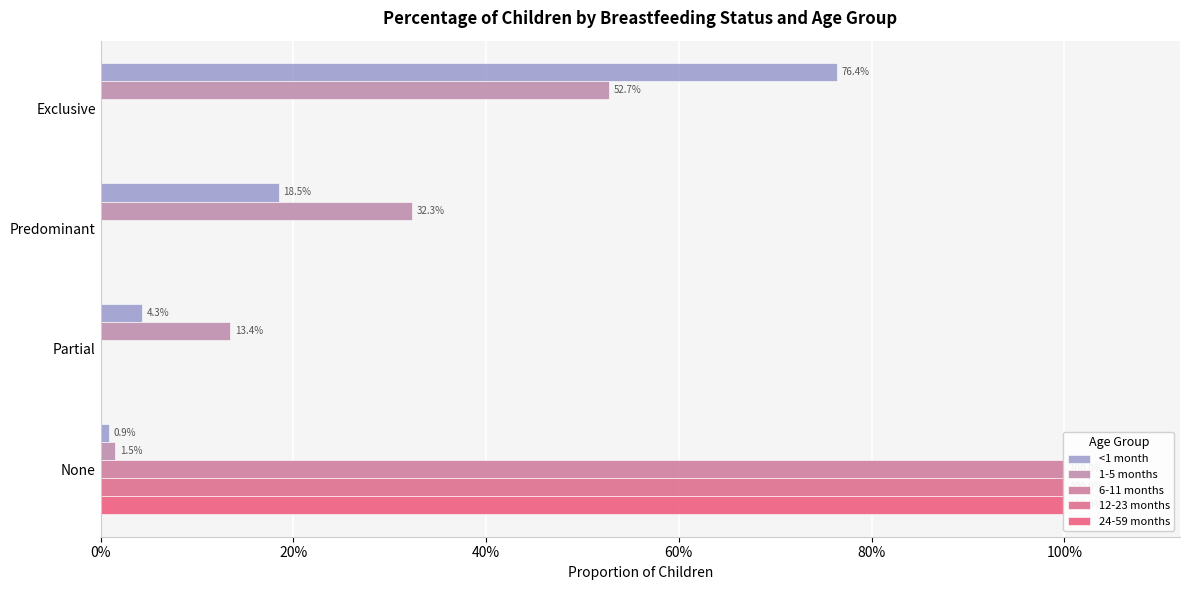

Is the value of 1-5 months at Partial greater than the value of 24-59 months at None?

No